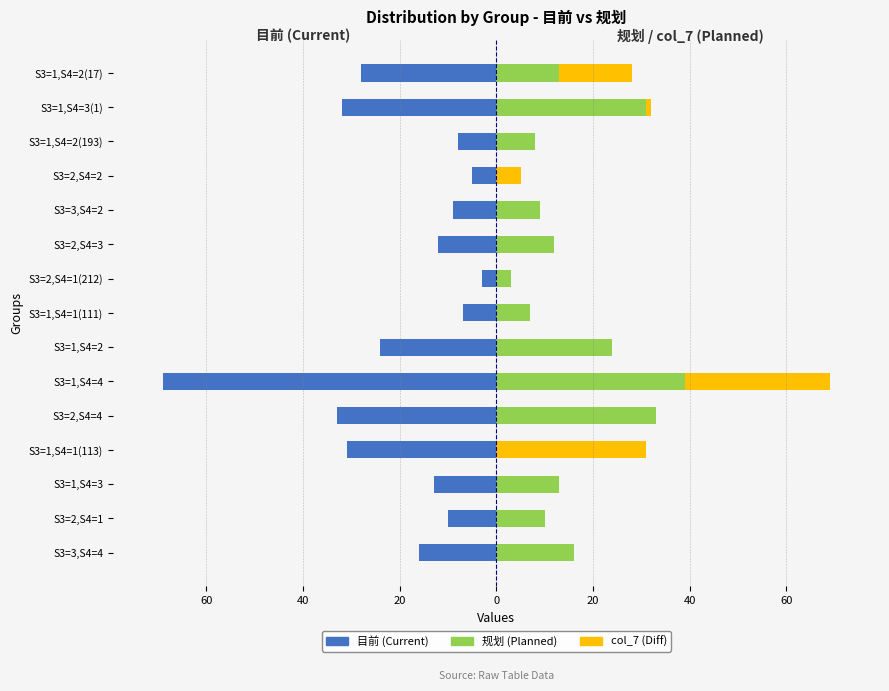

True or false: 规划 (Planned) has a value of 0 at S3=1,S4=1(113).

True